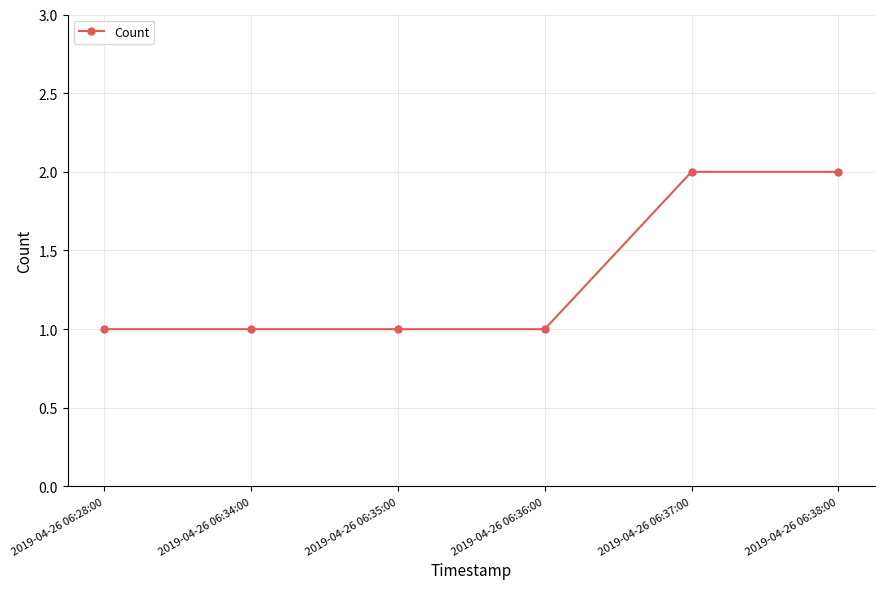

True or false: the data shows 0 at 2019-04-26 06:35:00.

False